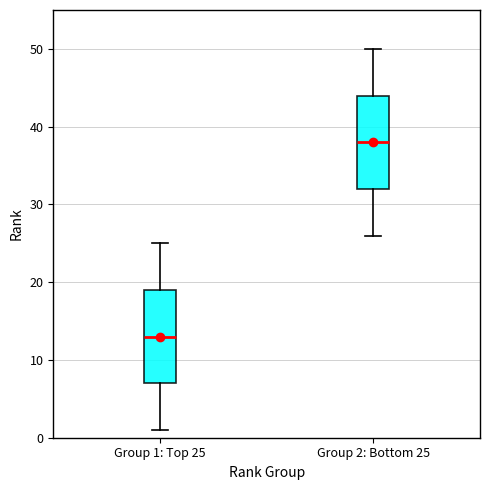

Which box's median line is the lowest?

Group 1: Top 25